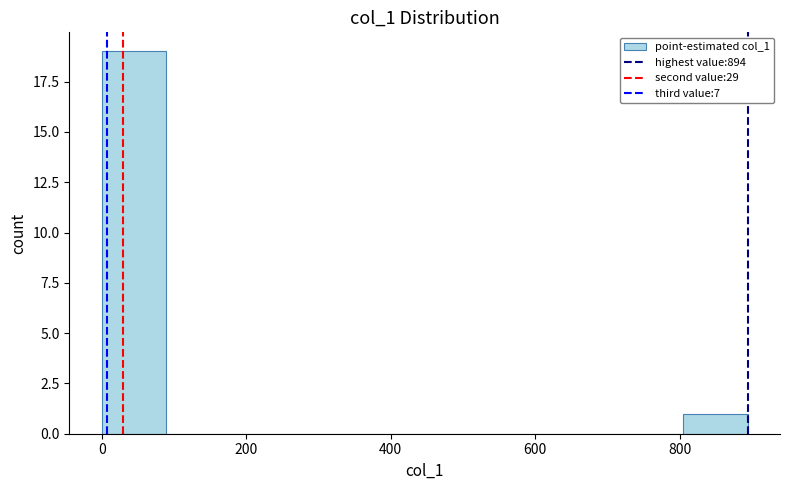

Reading left to right, list every bar in this chart as the range it spans on the x-axis followed by its height. Neither the bar edges nor the heights are printed on the chart, so give them approximately, as read against the axes.

0 to 80: 19
80 to 180: 0
180 to 260: 0
260 to 360: 0
360 to 440: 0
440 to 540: 0
540 to 620: 0
620 to 720: 0
720 to 800: 0
800 to 900: 1